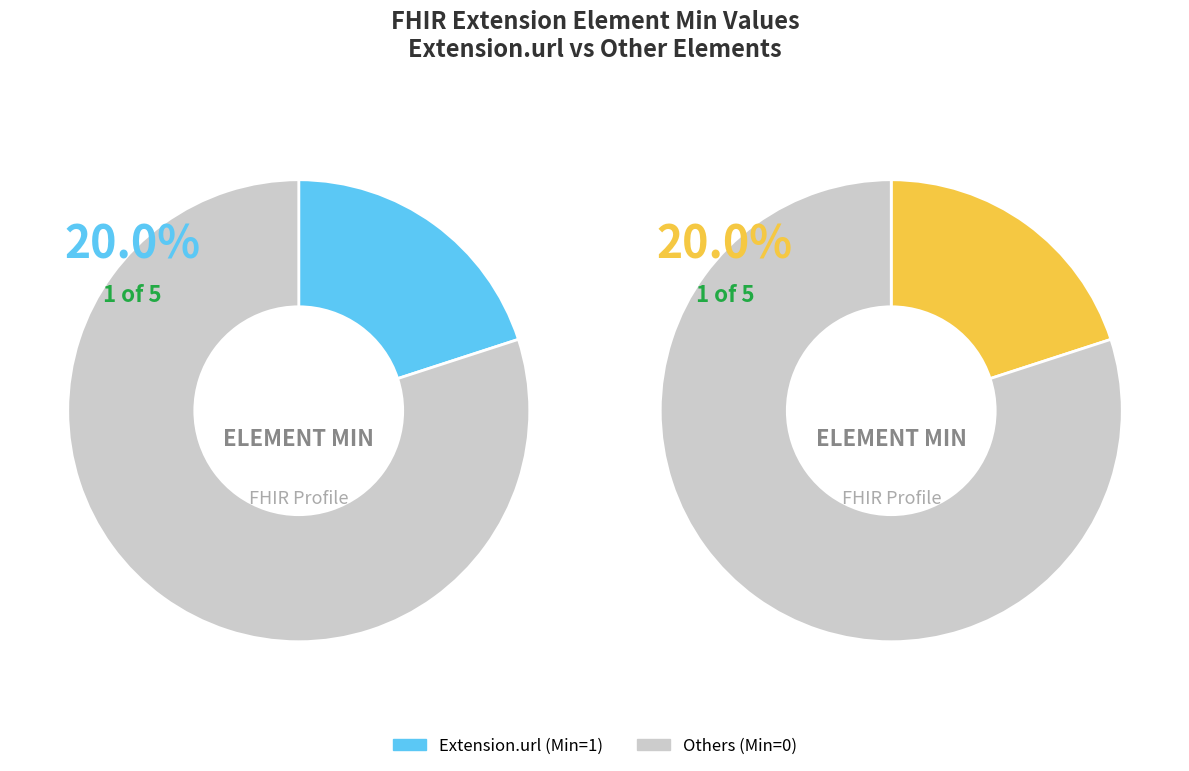

The Extension.value[x] slice represents 1% of the pie. True or false?

False